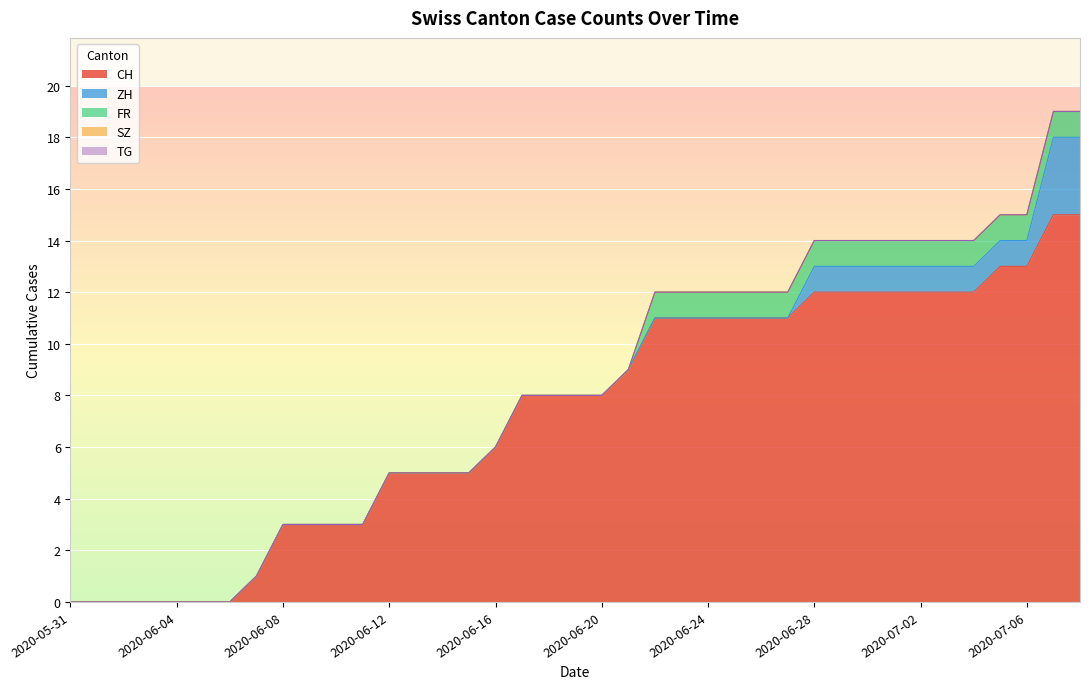

What is the spread (max minus min) of values at 2020-06-23?

11